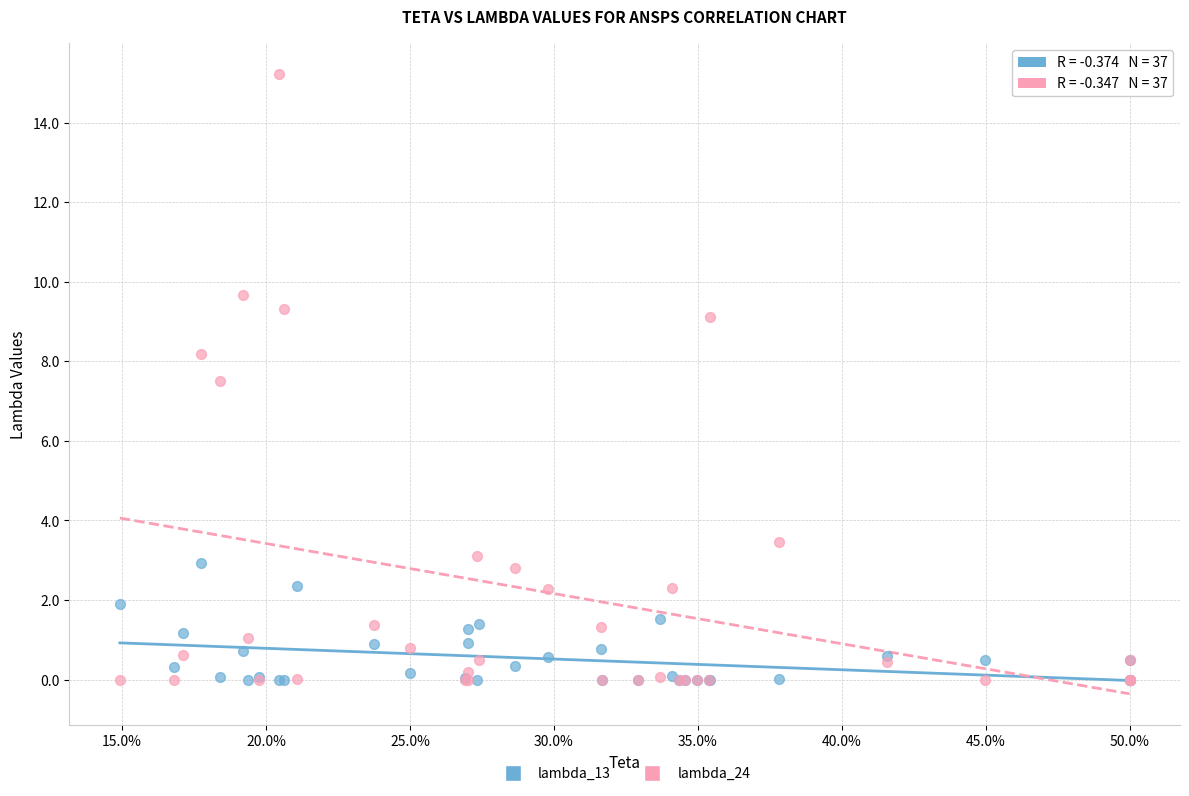

Which series has the largest Y range (max minus min)?

lambda_24